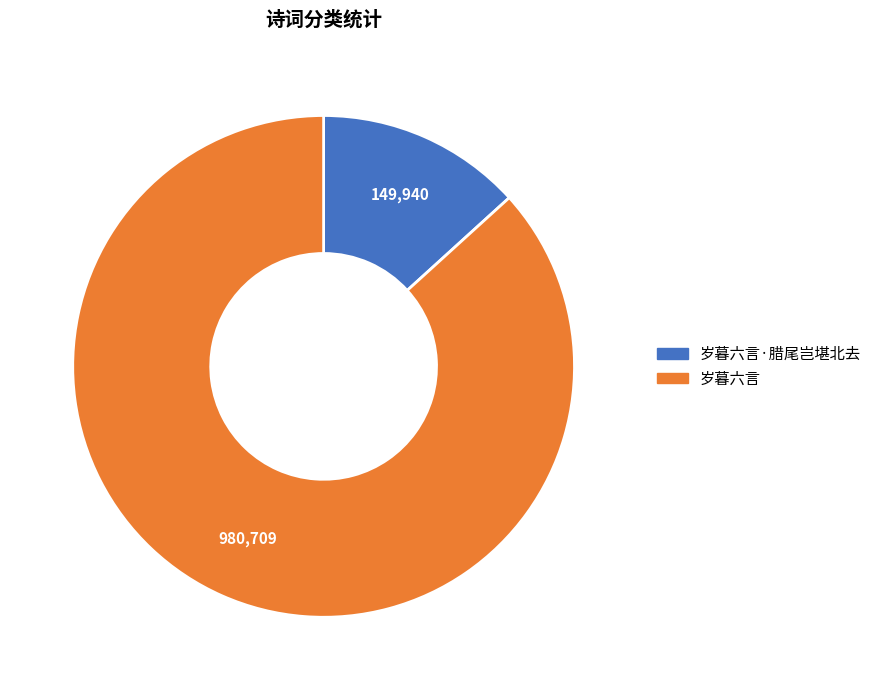

Is there a majority slice in this chart?

Yes